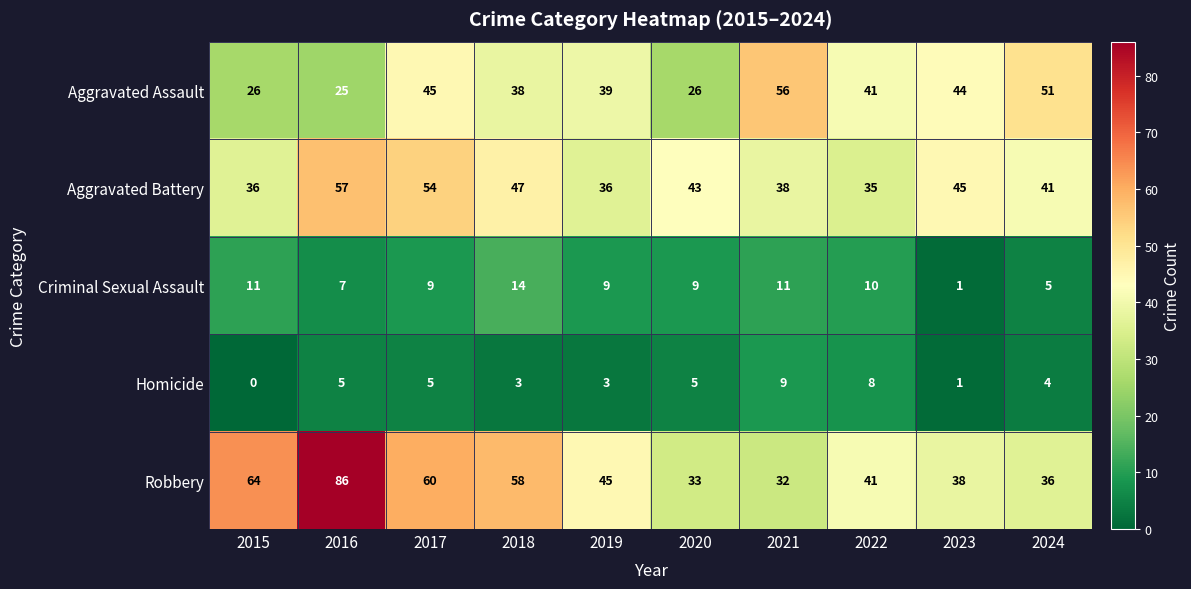

What is the maximum value for Aggravated Battery?

57